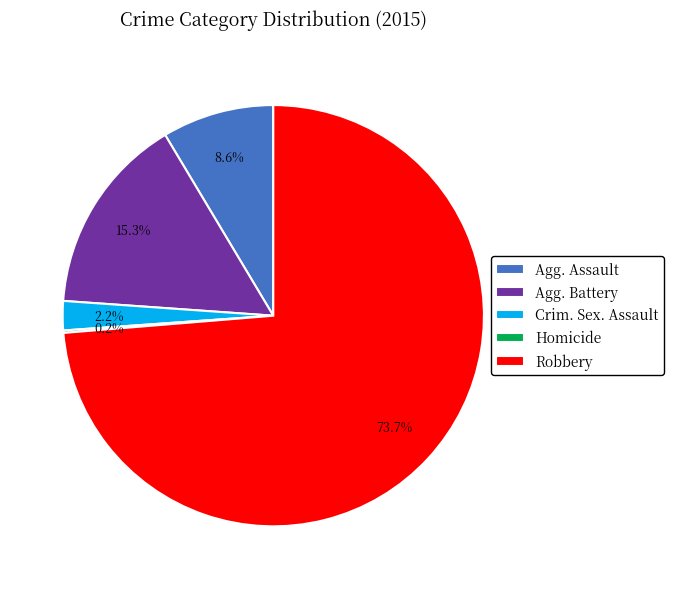

What is the total percentage of Robbery and Agg. Assault?

82.3%